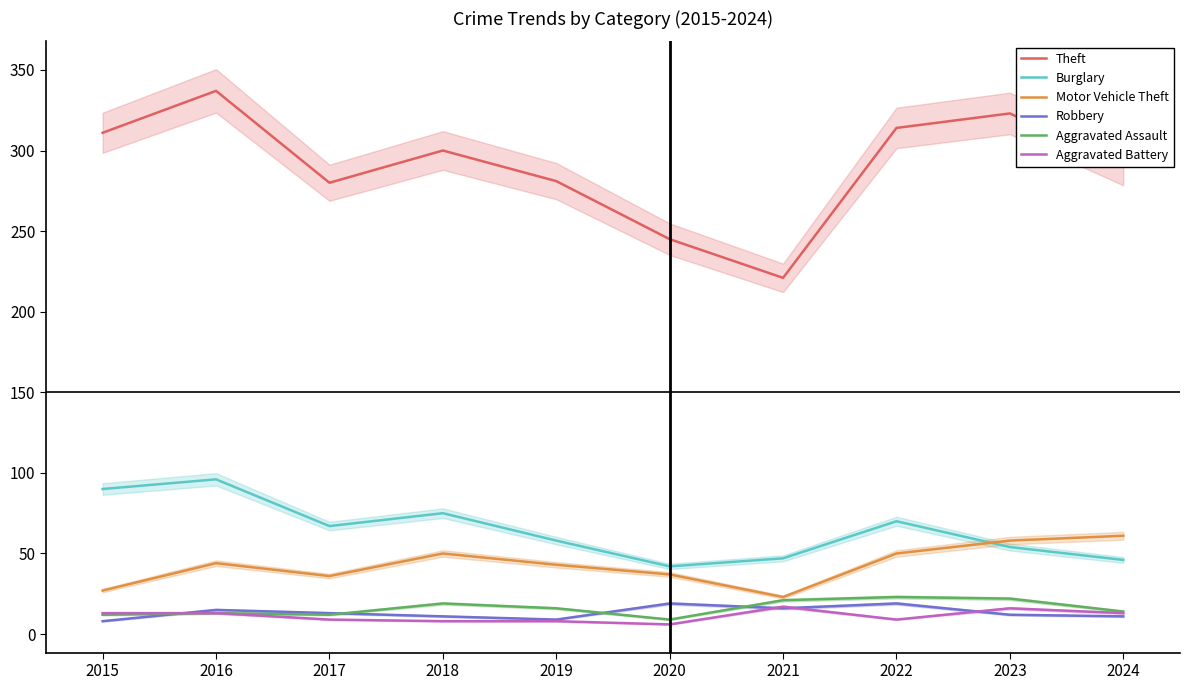

How many categories are shown in the chart?

10